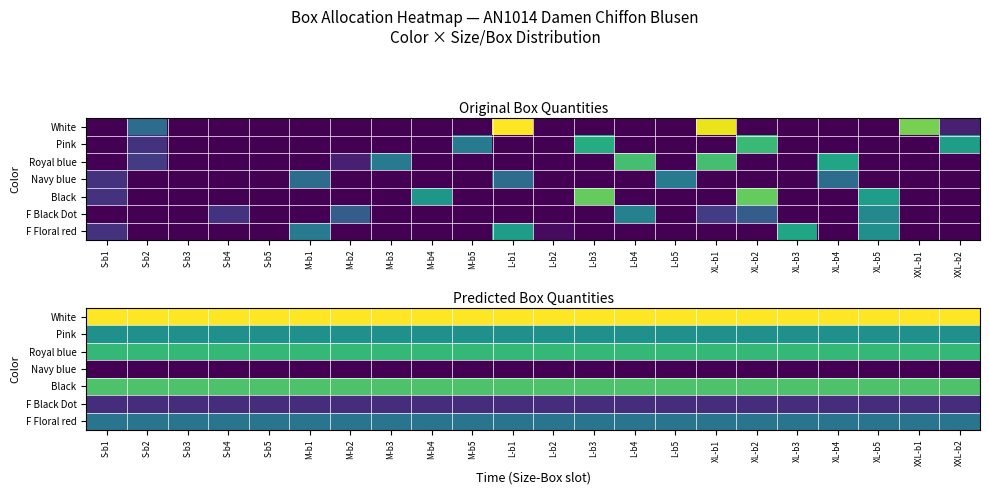

The F Floral red series shows 0.7 at XL-b3. True or false?

False